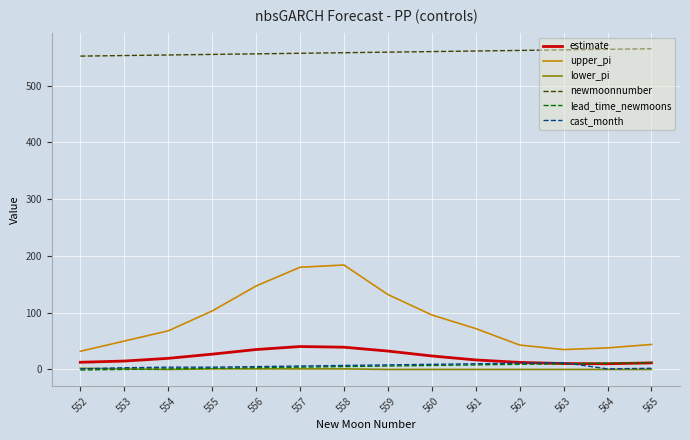

Which series has the largest total across all categories?

newmoonnumber